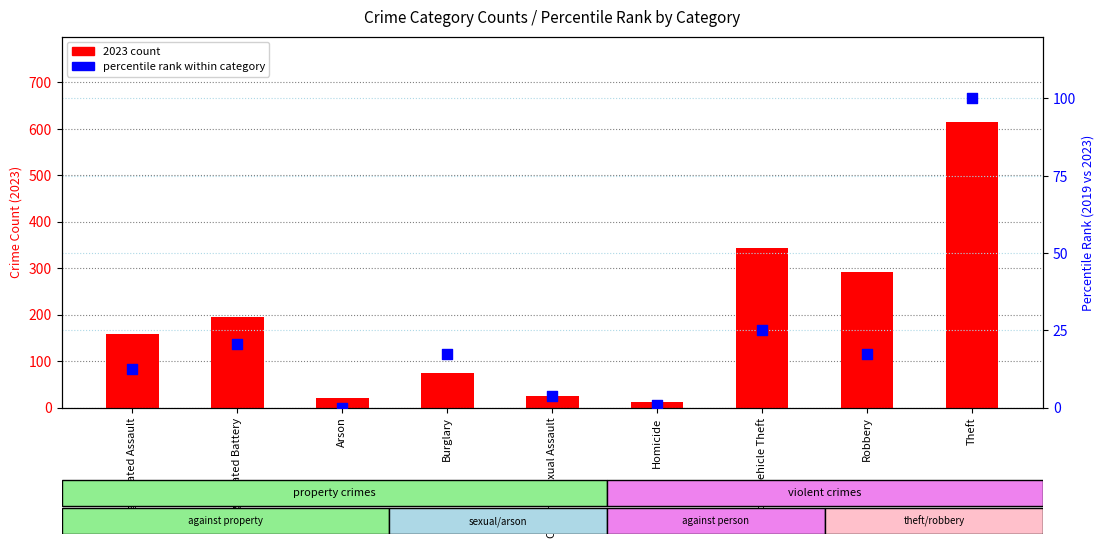

Which series reaches the minimum Y coordinate?

percentile rank within category